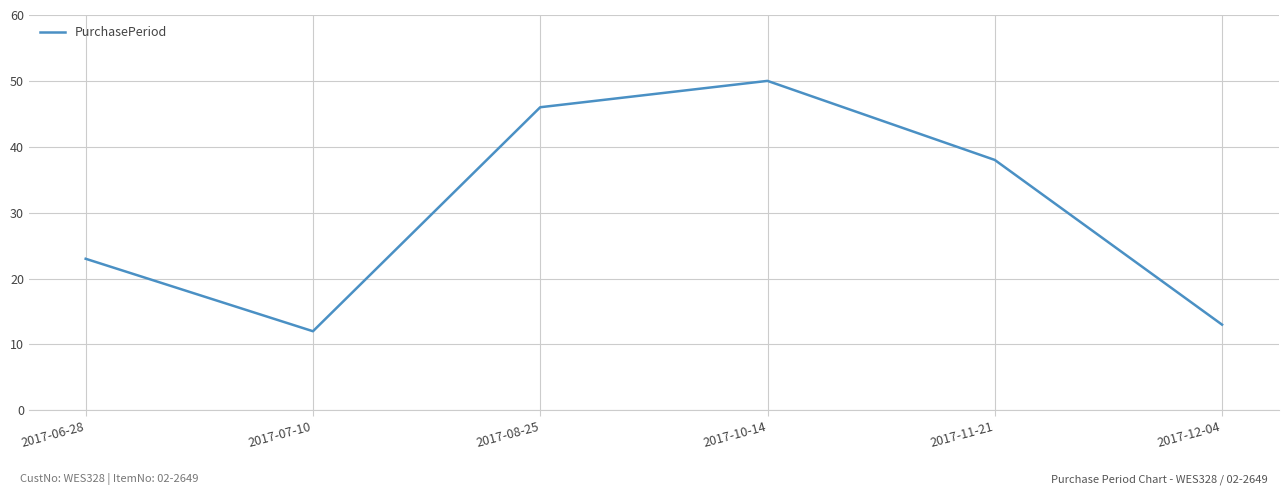

Reading left to right, list all the values displayed in this chart.

2017-06-28=23	2017-07-10=12	2017-08-25=46	2017-10-14=50	2017-11-21=38	2017-12-04=13